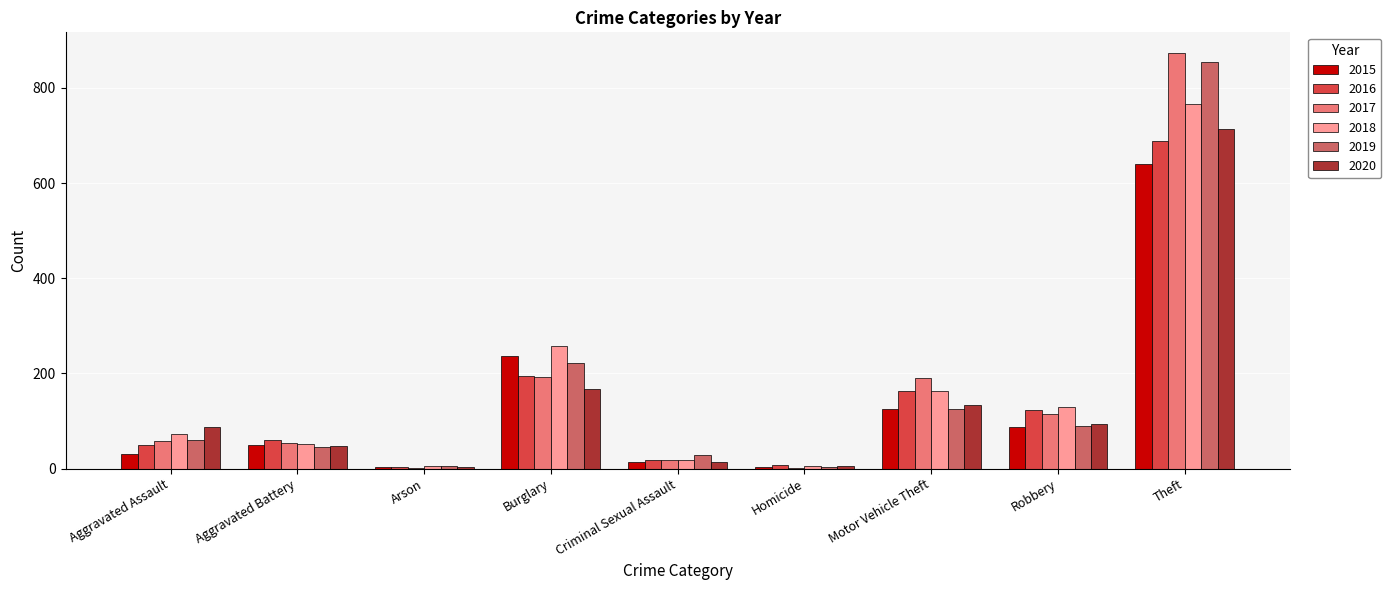

At which category is the sum across all series the highest?

Theft